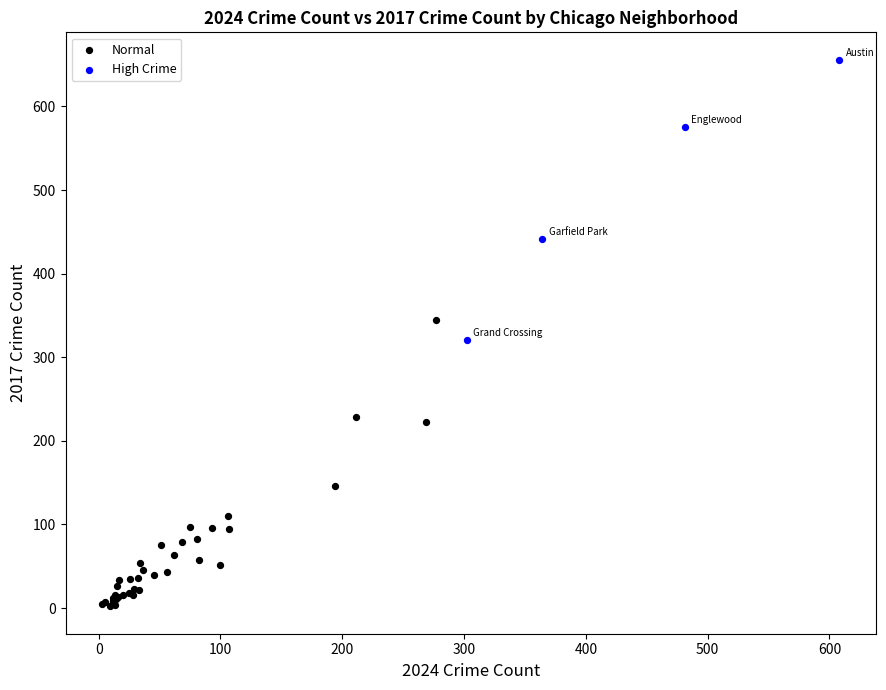

Which series contains the highest Y value?

High Crime